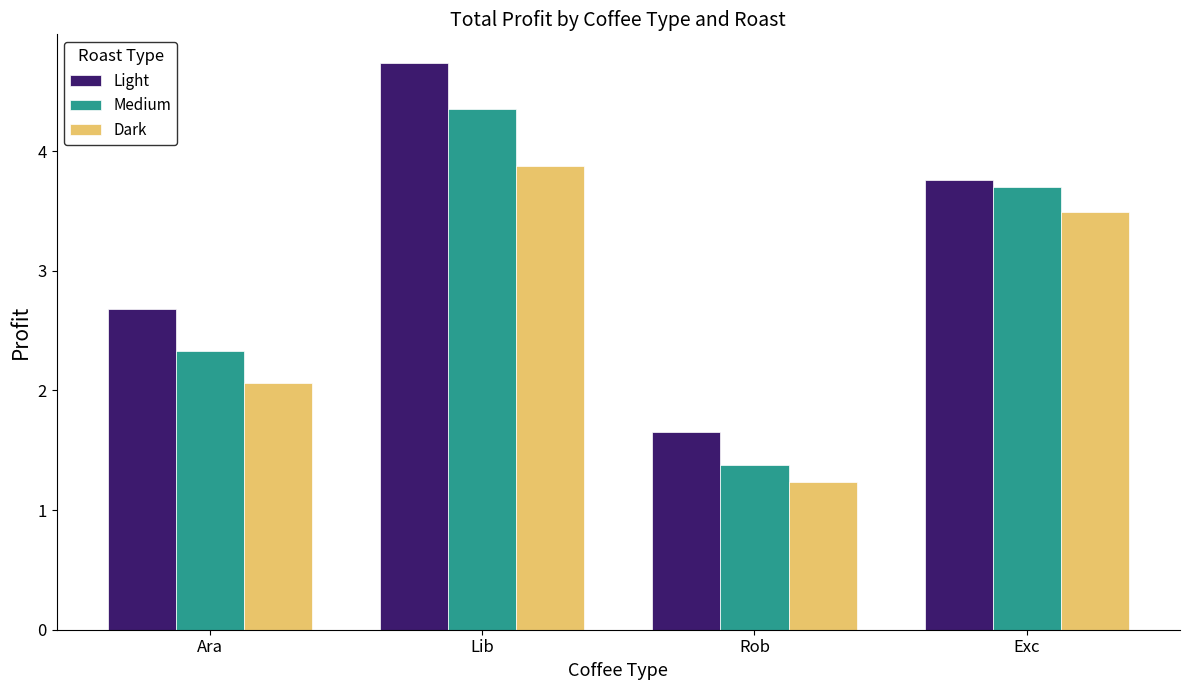

At which label does Dark first exceed 3?

Lib